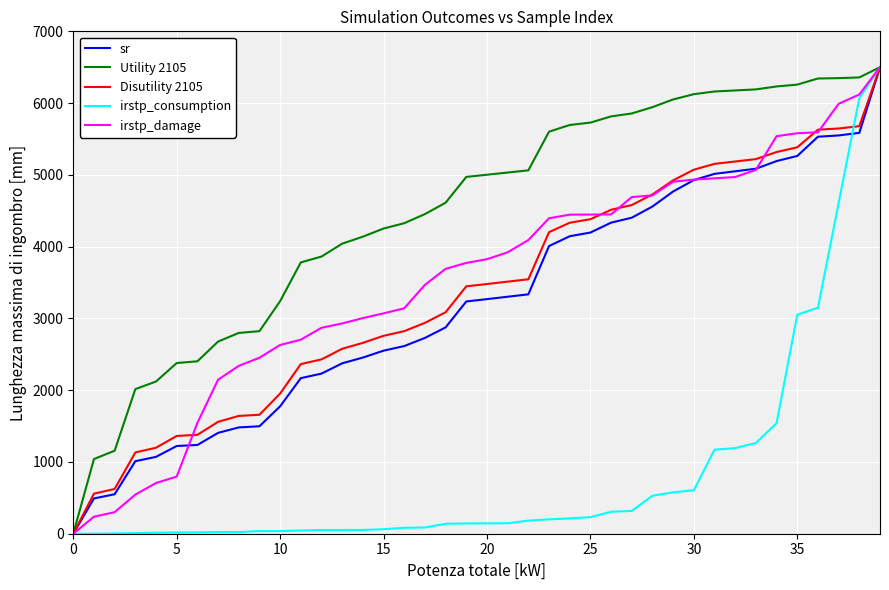

What is the difference between the maximum and second lowest values in the sr series?

6008.4